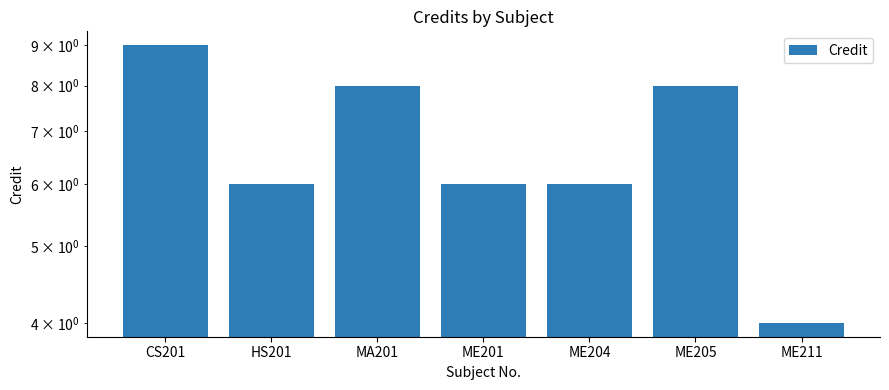

What is the change in value from CS201 to ME205?

-1